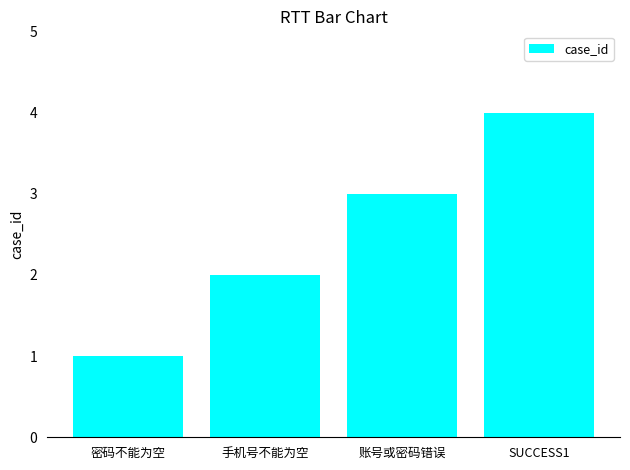

The chart shows a value of 6 at SUCCESS1. True or false?

False